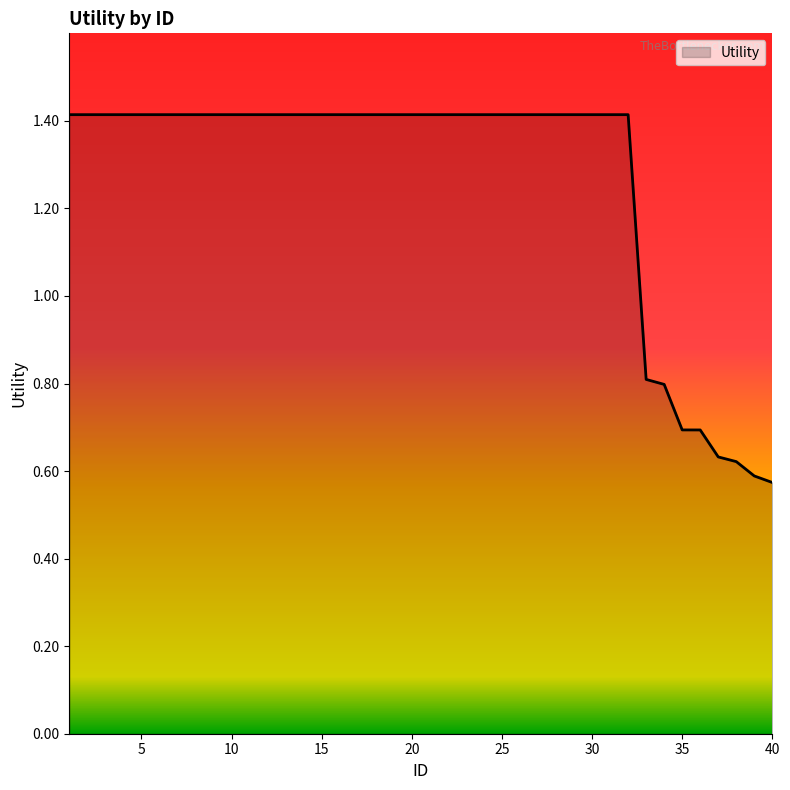

What is the difference between the maximum and minimum values?

0.8